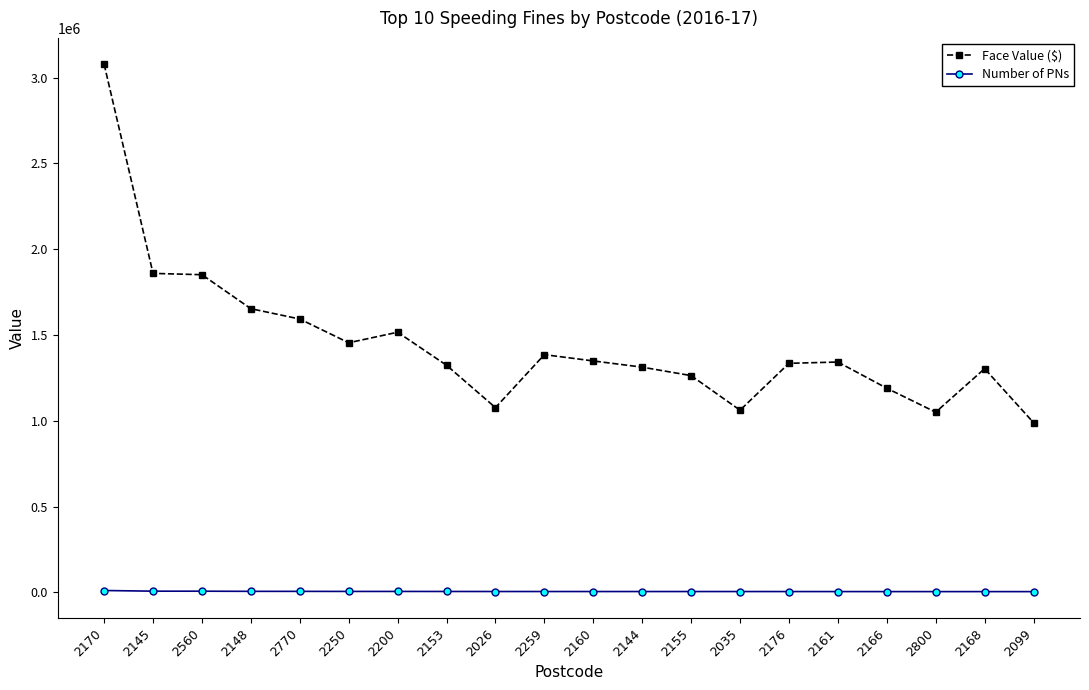

Between 2035 and 2161, which series saw the biggest shift?

Face Value ($)